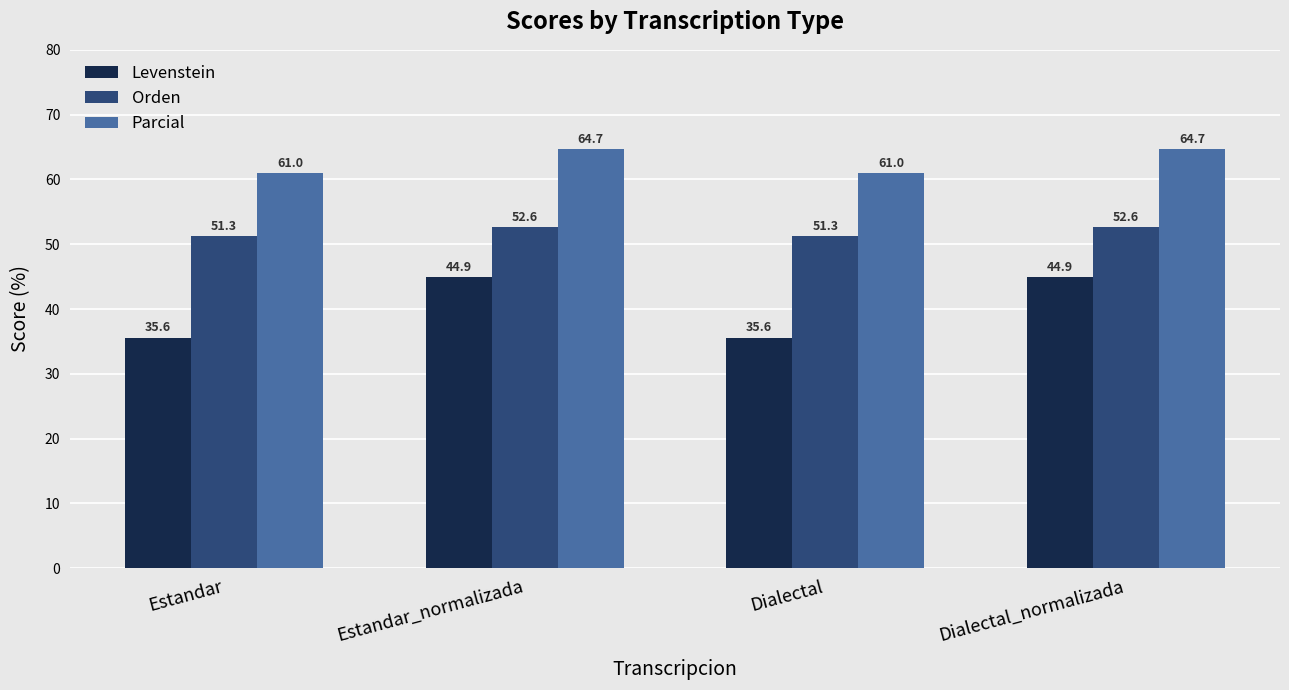

What is the difference between the highest and lowest values at Estandar_normalizada?

19.8